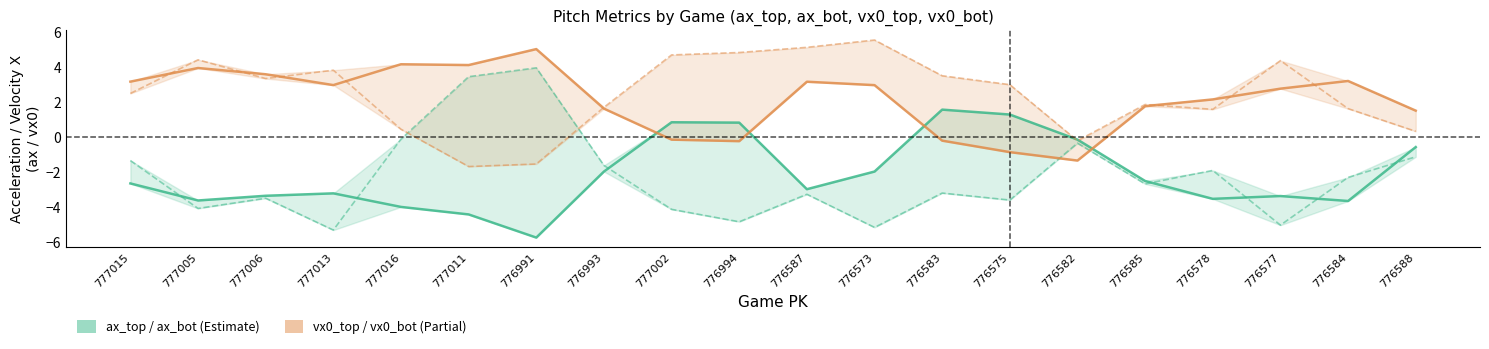

True or false: ax_top has more than 2 interior local peaks.

True